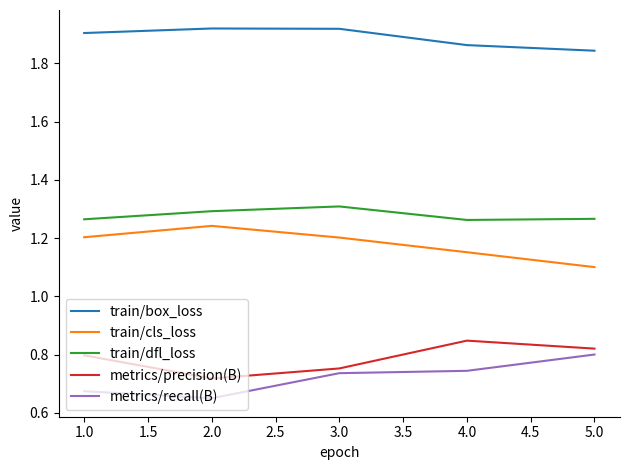

What position from the right is 3.0?

3